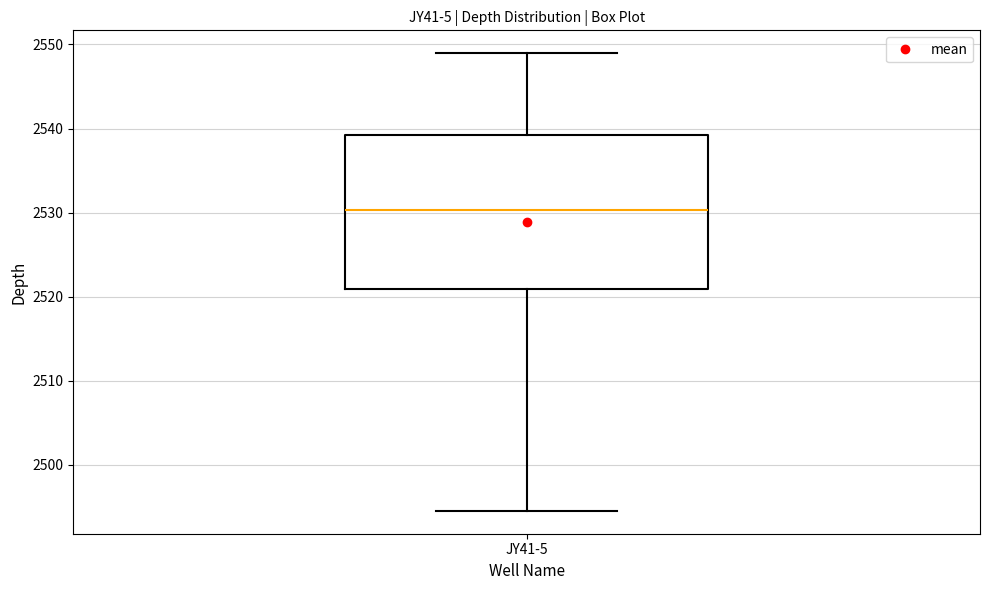

Read this box plot against the y-axis: the position of the median line, the range covered by the box, and the ends of both whiskers. The values are not printed on the chart, so give them approximately, as read against the axis.

median 2530, box 2521 to 2539, whiskers 2495 to 2549